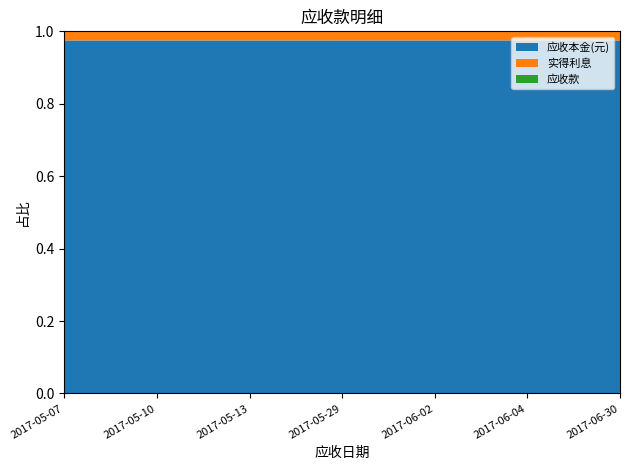

Reading right to left, what are all the values shown in this chart?

应收本金(元): 2017-06-30=9000.0	2017-06-04=10080.0	2017-06-02=6000.0	2017-05-29=20000.0	2017-05-13=1008.0	2017-05-10=10325.5	2017-05-07=3024.0
实得利息: 2017-06-30=231.8	2017-06-04=259.6	2017-06-02=154.5	2017-05-29=515.0	2017-05-13=25.9	2017-05-10=265.9	2017-05-07=77.9
应收款: 2017-06-30=9231.8	2017-06-04=10339.6	2017-06-02=6154.5	2017-05-29=20515.0	2017-05-13=1034.0	2017-05-10=10591.4	2017-05-07=3101.9